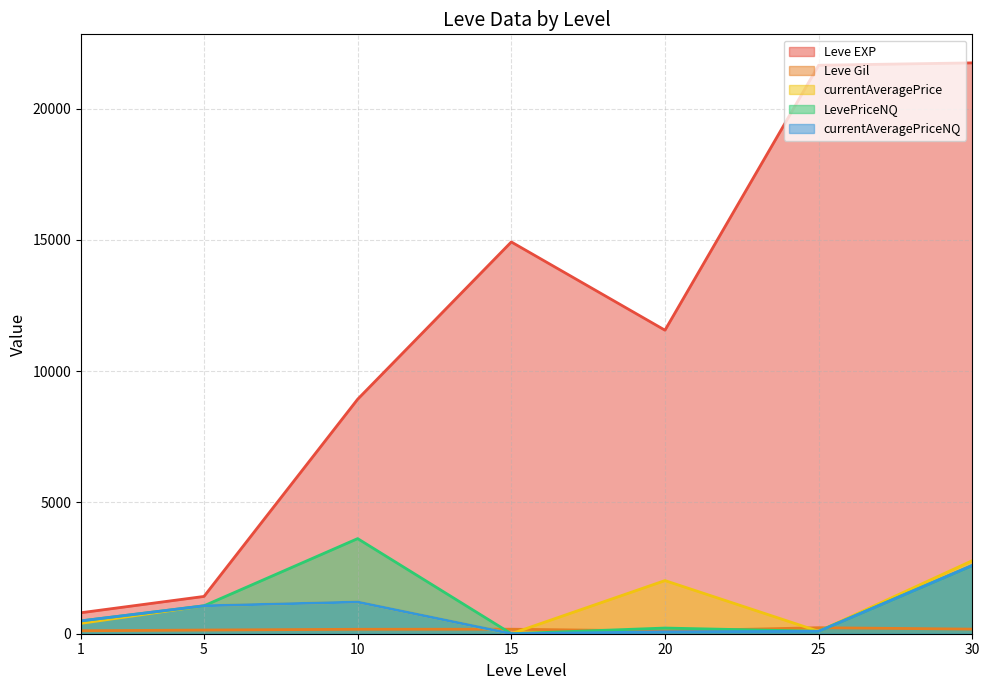

Between 1 and 25, which series saw the biggest shift?

Leve EXP